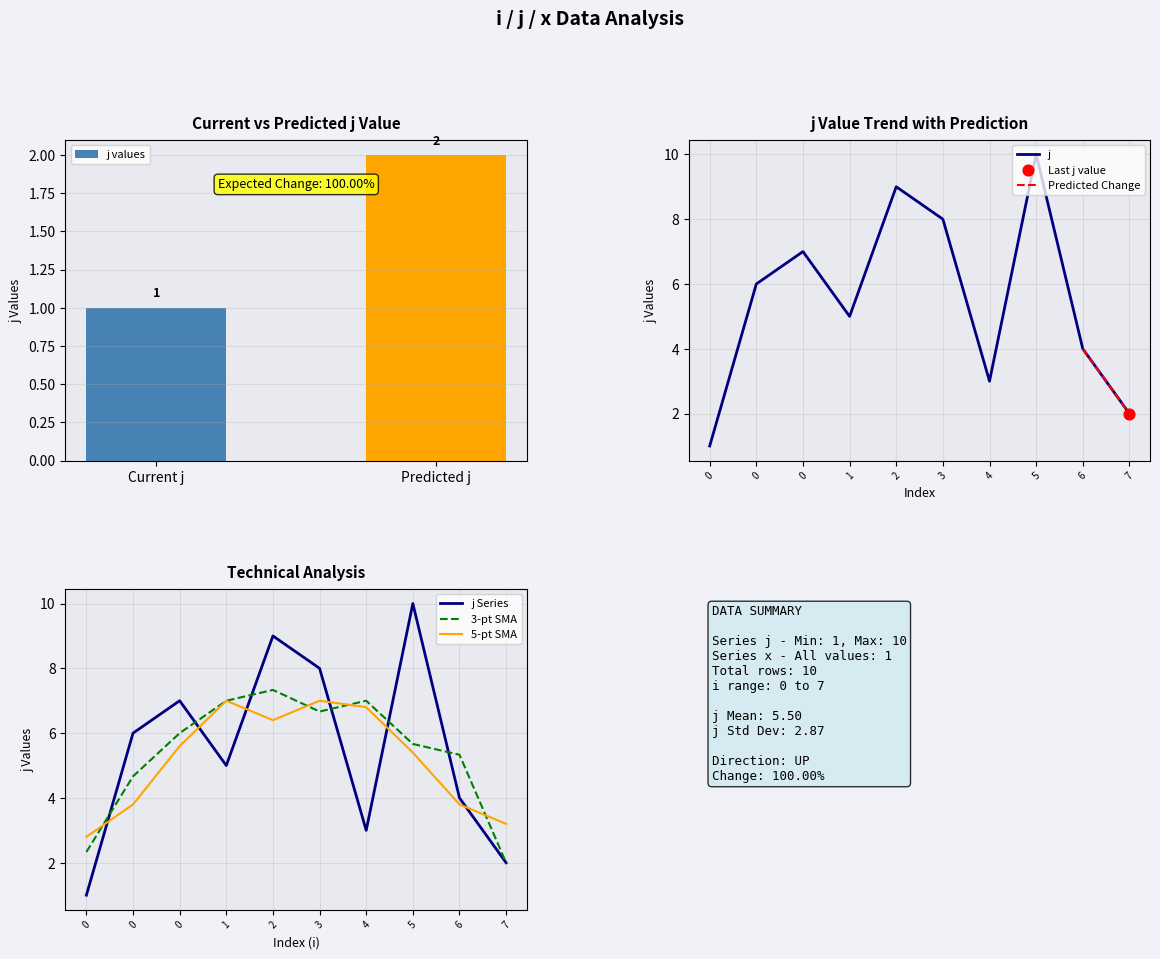

Approximately how many times larger is the value at 2 compared to 0?

1.3